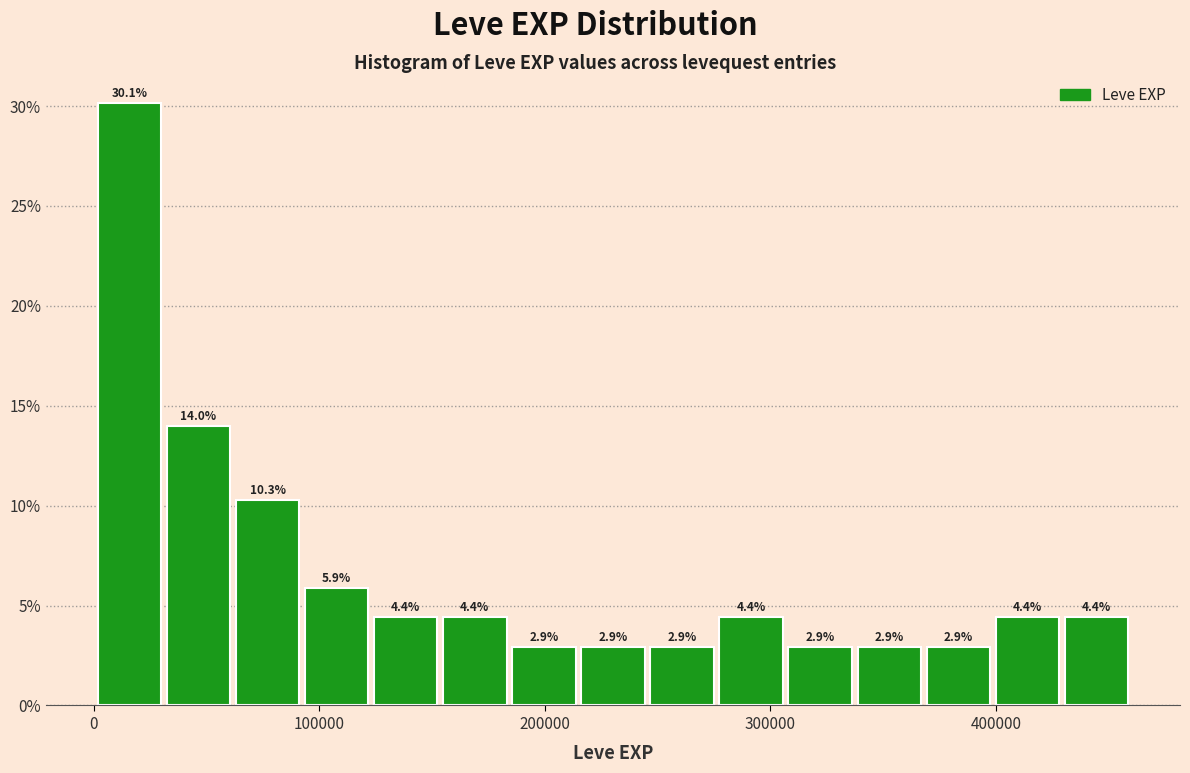

Around what value on the x-axis is the tallest bar? Give the approximate position of its centre, as read against the axis.

20000